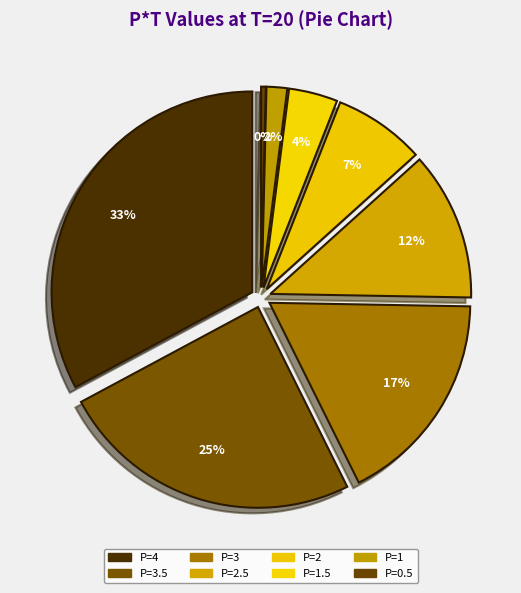

Which has a higher value, P=0.5 or P=1.5?

P=1.5